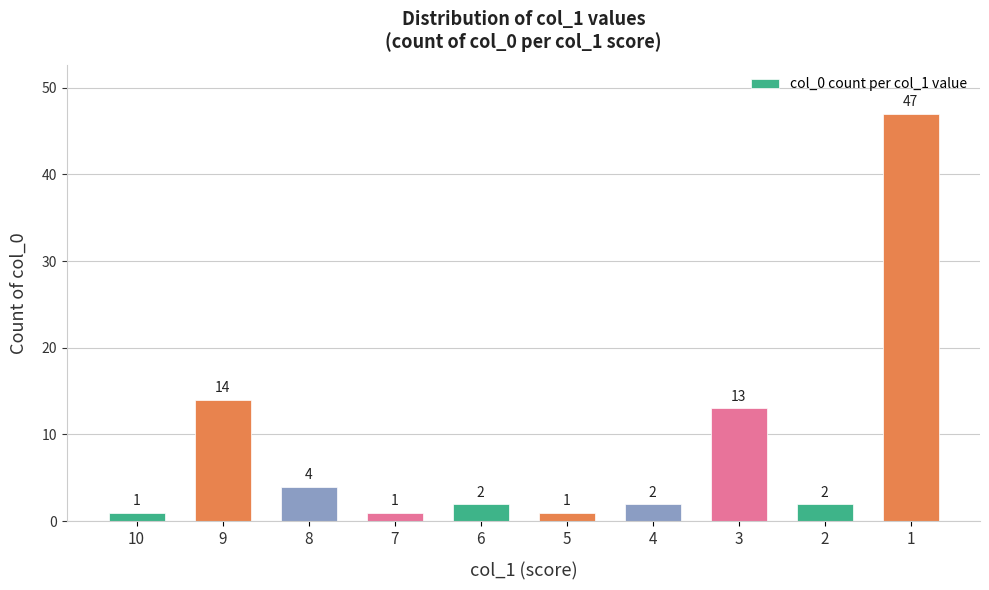

What is the sum of all values?

87